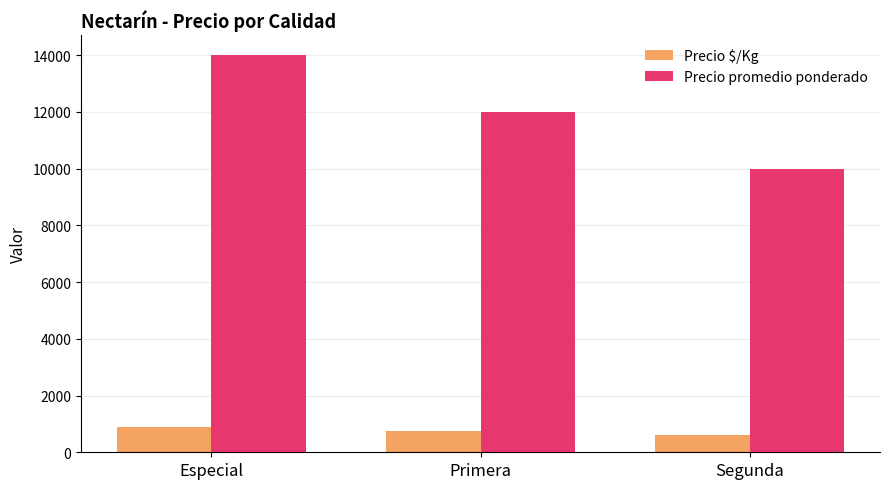

Which series has the largest range (max minus min)?

Precio promedio ponderado